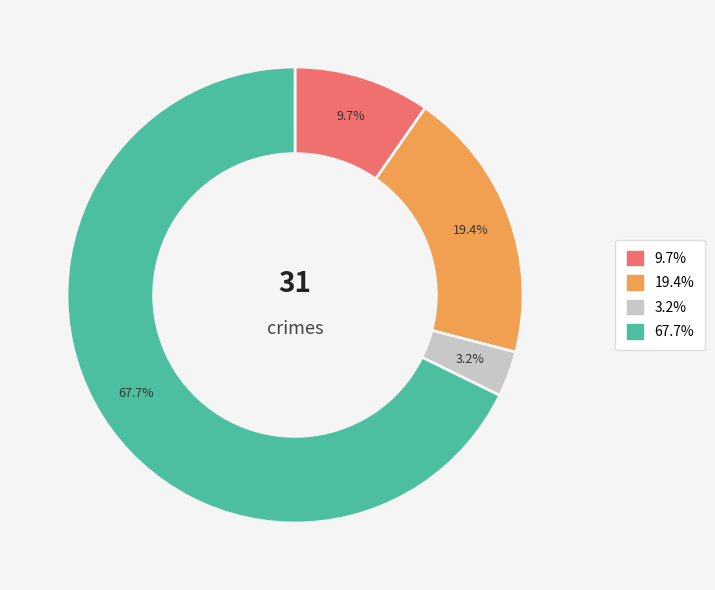

Does any single category account for the majority?

Yes